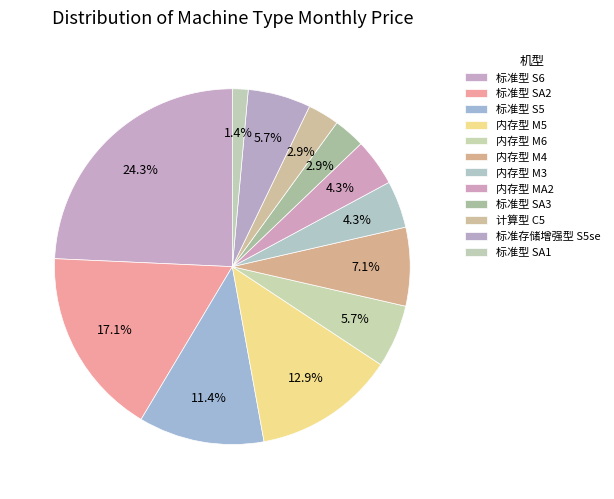

How much of the chart is everything except 标准存储增强型 S5se?

94.3%